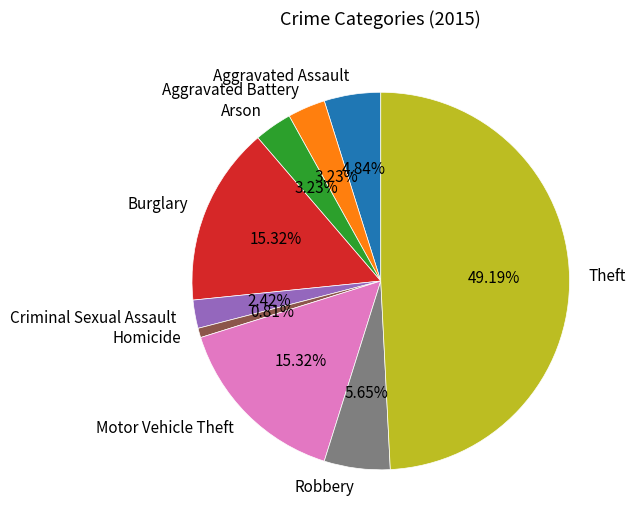

To the nearest percent, what portion does Criminal Sexual Assault represent?

2%